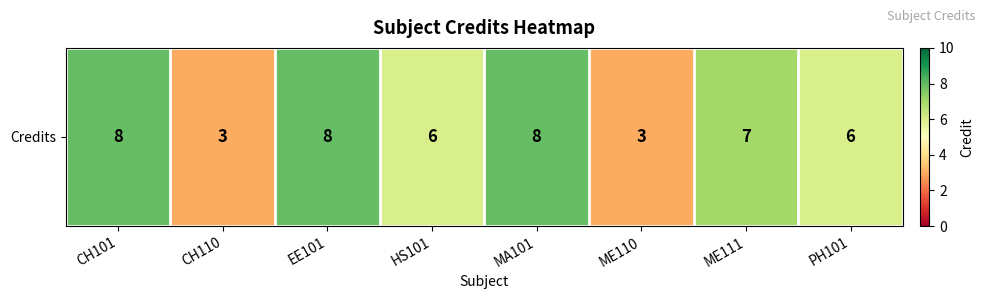

How many data points are less than 7?

4